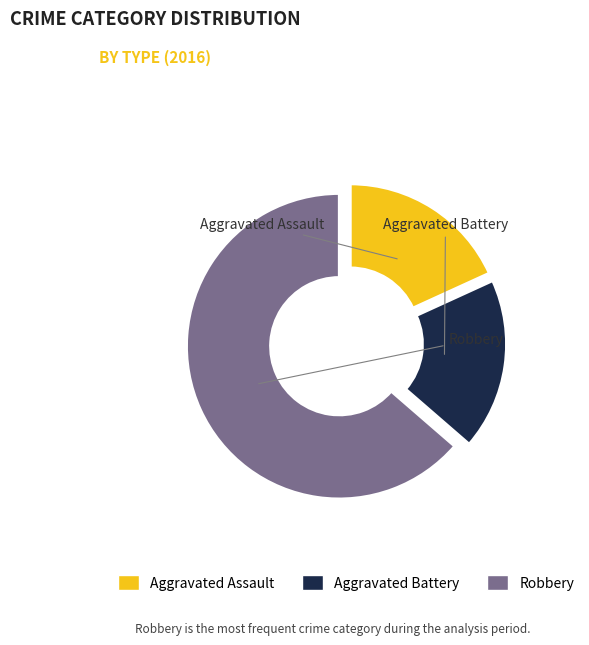

What is the ratio of the value at Robbery to the value at Aggravated Assault?

3.5